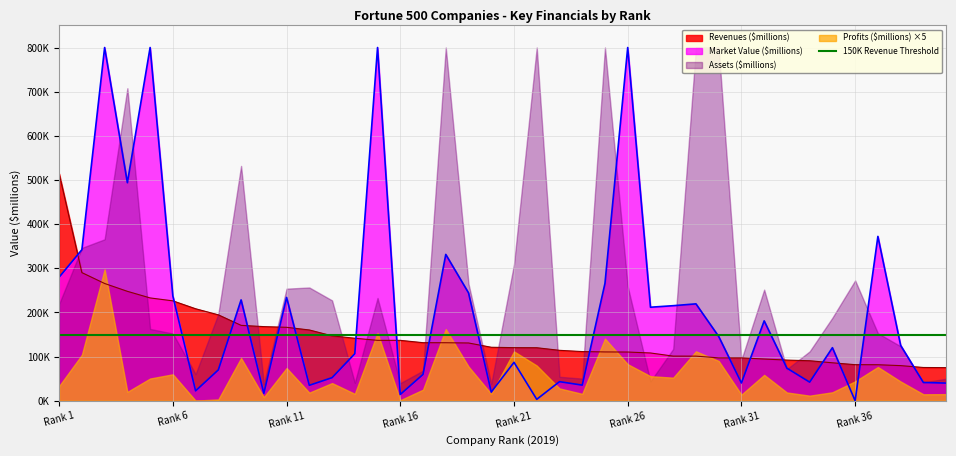

Between 39 and 35, which is larger?

35